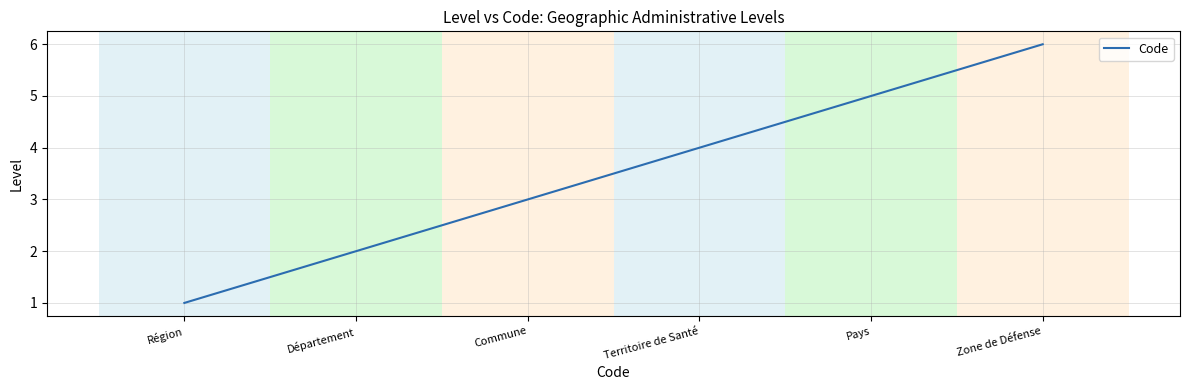

List the labels in order of value, largest first.

Zone de Défense, Pays, Territoire de Santé, Commune, Département, Région